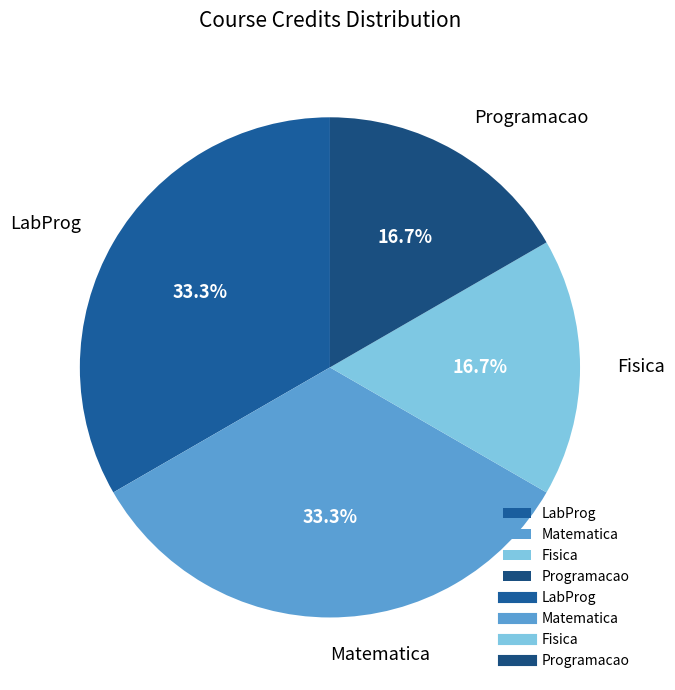

What percentage do Matematica and Programacao together represent?

50.0%